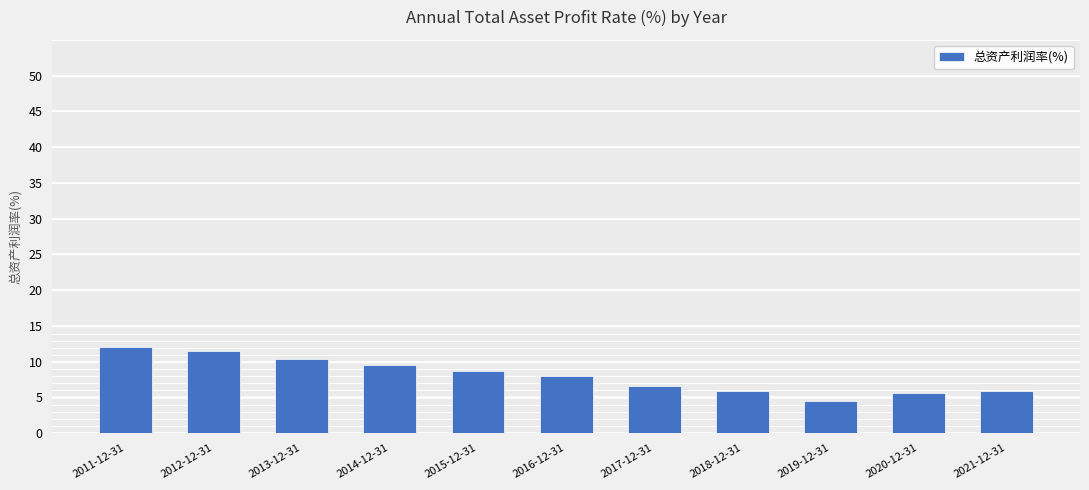

Count the number of values greater than 7.

6